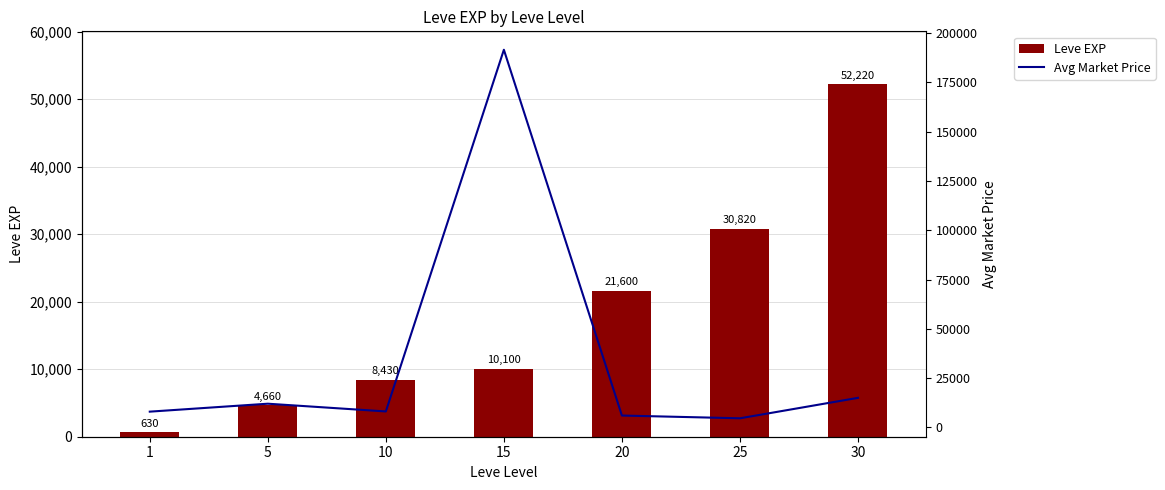

List the series in order of their peak value, highest first.

Avg Market Price, Leve EXP